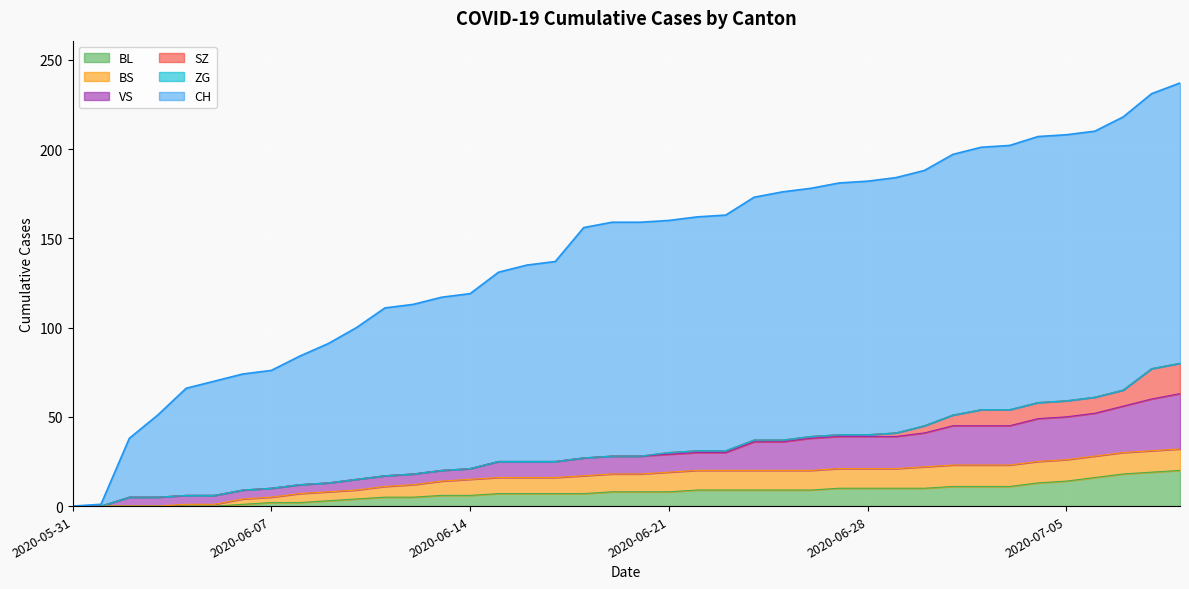

At which category is the sum across all series the highest?

2020-07-09